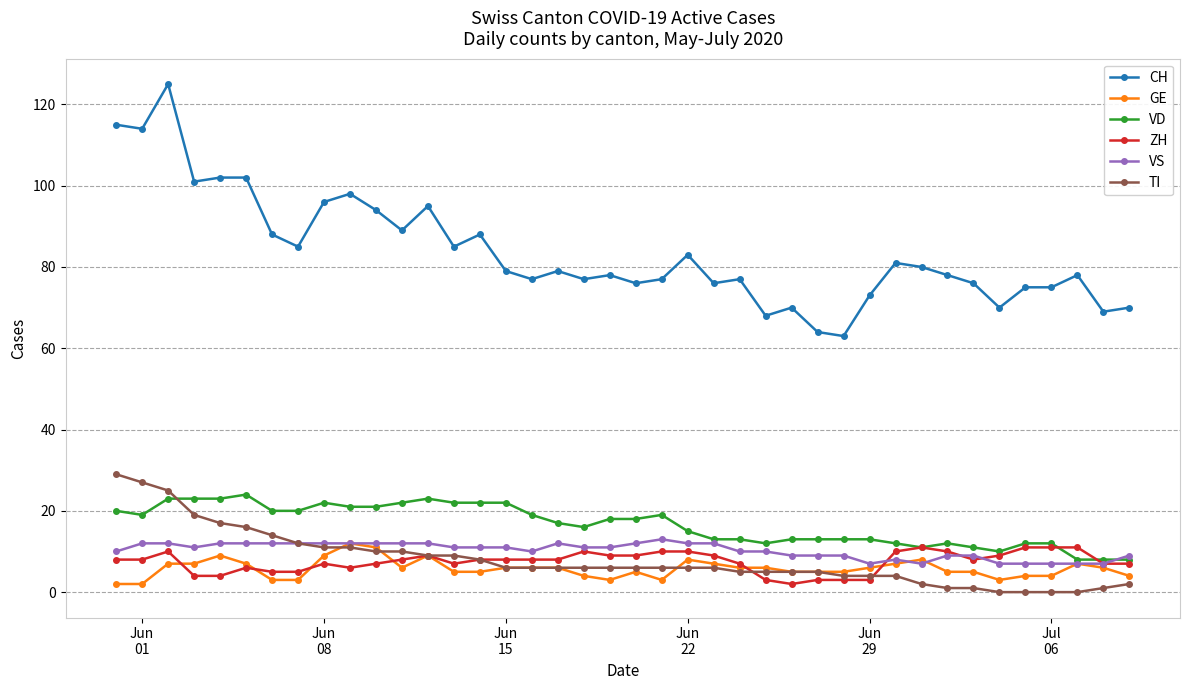

Reading left to right, list all the values displayed in this chart.

CH: 115	114	125	101	102	102	88	85	96	98	94	89	95	85	88	79	77	79	77	78	76	77	83	76	77	68	70	64	63	73	81	80	78	76	70	75	75	78	69	70
GE: 2	2	7	7	9	7	3	3	9	12	11	6	9	5	5	6	6	6	4	3	5	3	8	7	6	6	5	5	5	6	7	8	5	5	3	4	4	7	6	4
VD: 20	19	23	23	23	24	20	20	22	21	21	22	23	22	22	22	19	17	16	18	18	19	15	13	13	12	13	13	13	13	12	11	12	11	10	12	12	8	8	8
ZH: 8	8	10	4	4	6	5	5	7	6	7	8	9	7	8	8	8	8	10	9	9	10	10	9	7	3	2	3	3	3	10	11	10	8	9	11	11	11	7	7
VS: 10	12	12	11	12	12	12	12	12	12	12	12	12	11	11	11	10	12	11	11	12	13	12	12	10	10	9	9	9	7	8	7	9	9	7	7	7	7	7	9
TI: 29	27	25	19	17	16	14	12	11	11	10	10	9	9	8	6	6	6	6	6	6	6	6	6	5	5	5	5	4	4	4	2	1	1	0	0	0	0	1	2